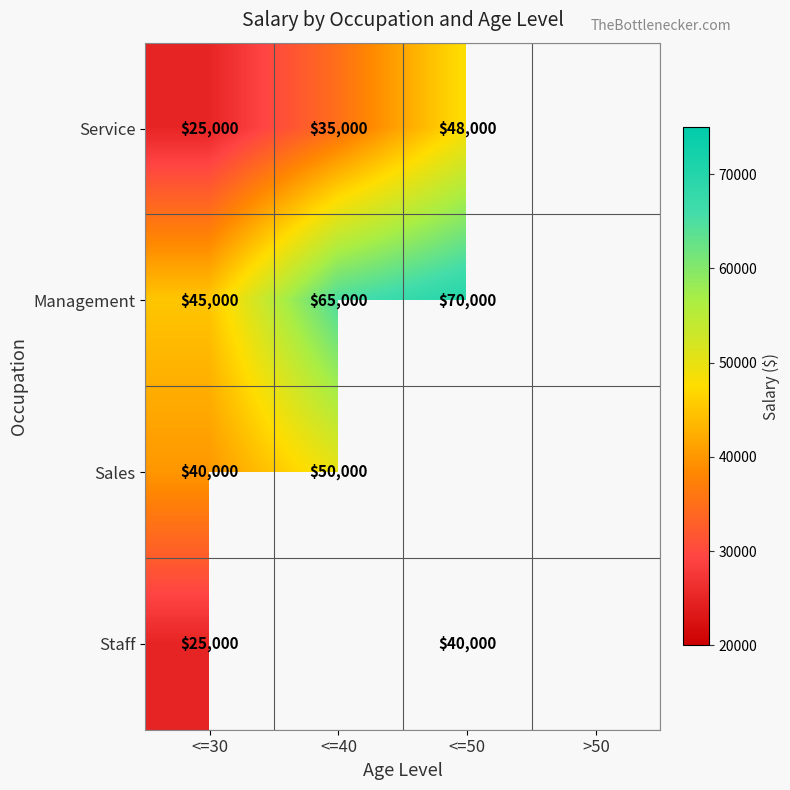

How many categories are shown in the chart?

4